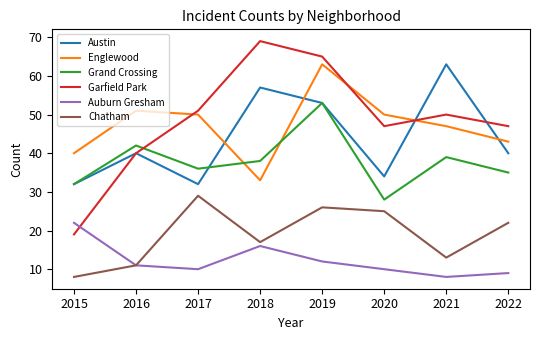

What is the greatest value displayed?

69